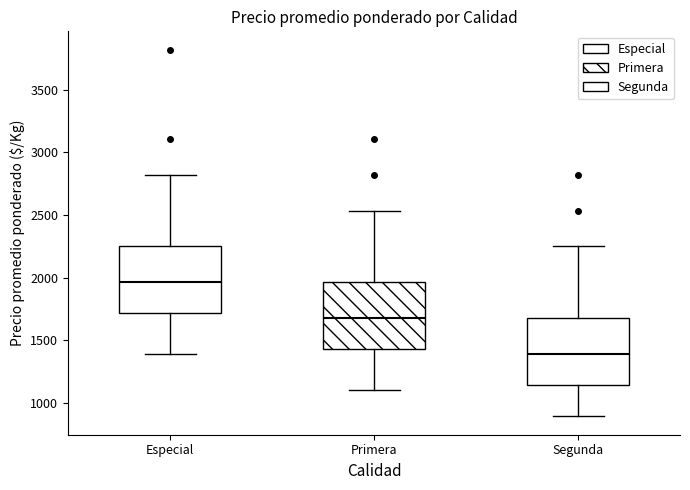

Where does the lower whisker of the box for Segunda end on the y-axis? The values are not printed on the chart, so give them approximately, as read against the axis.

900